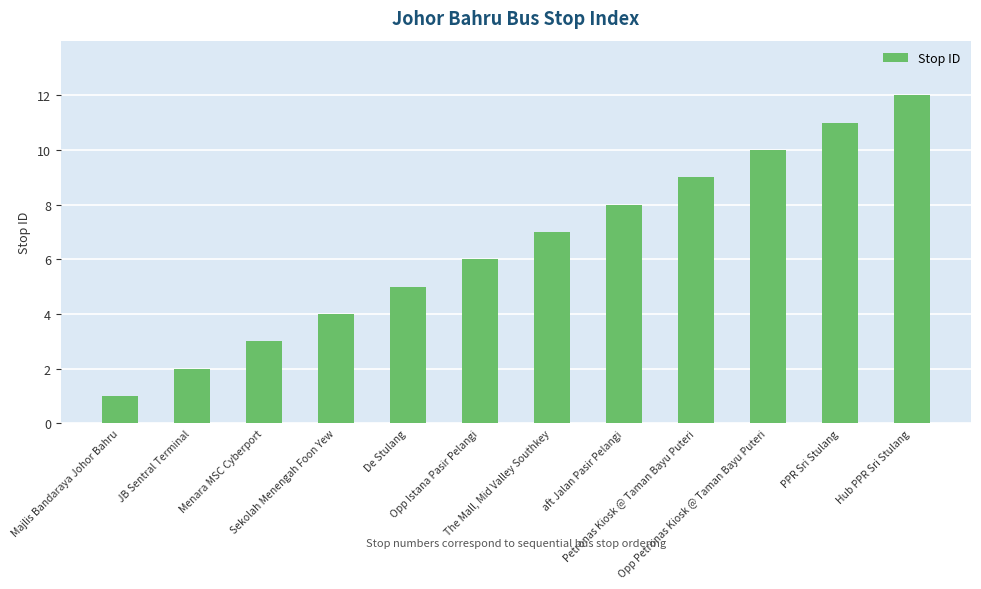

Which has a higher value, The Mall, Mid Valley Southkey or Opp Petronas Kiosk @ Taman Bayu Puteri?

Opp Petronas Kiosk @ Taman Bayu Puteri